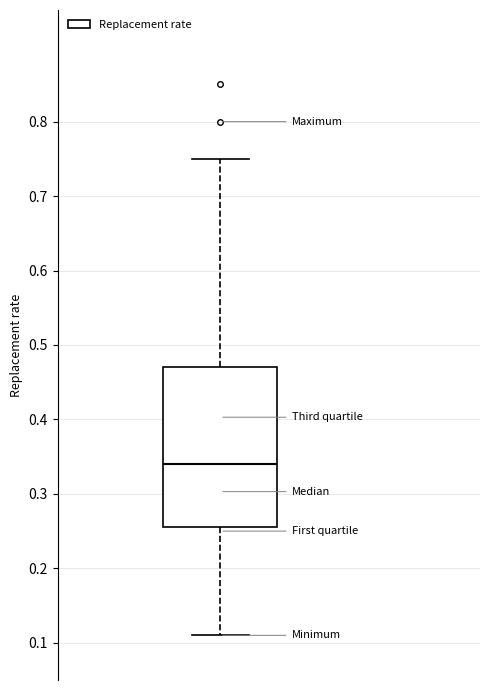

Where does the upper whisker of the box end on the y-axis? The values are not printed on the chart, so give them approximately, as read against the axis.

0.75